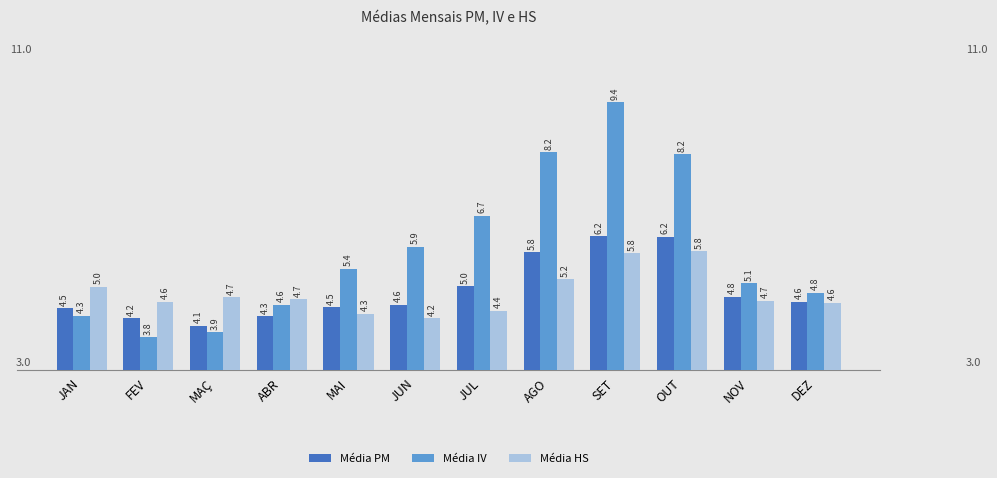

The value of Média IV at OUT is 8.2. True or false?

True